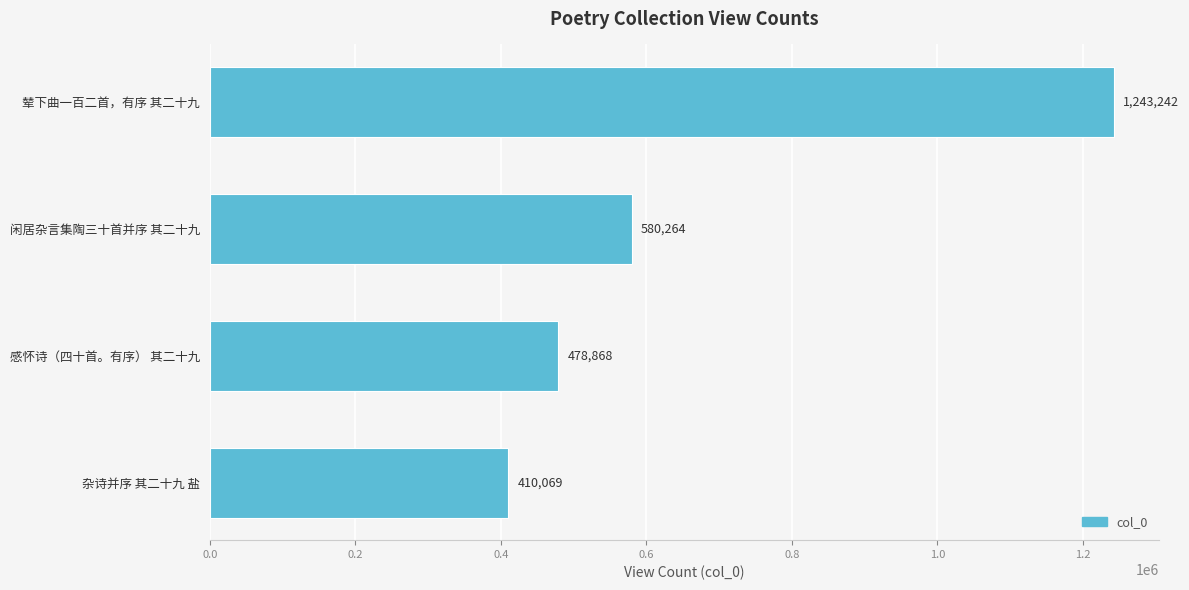

Reading top to bottom, list all the values displayed in this chart.

辇下曲一百二首，有序 其二十九=1243242	闲居杂言集陶三十首并序 其二十九=580264	感怀诗（四十首。有序） 其二十九=478868	杂诗并序 其二十九 盐=410069